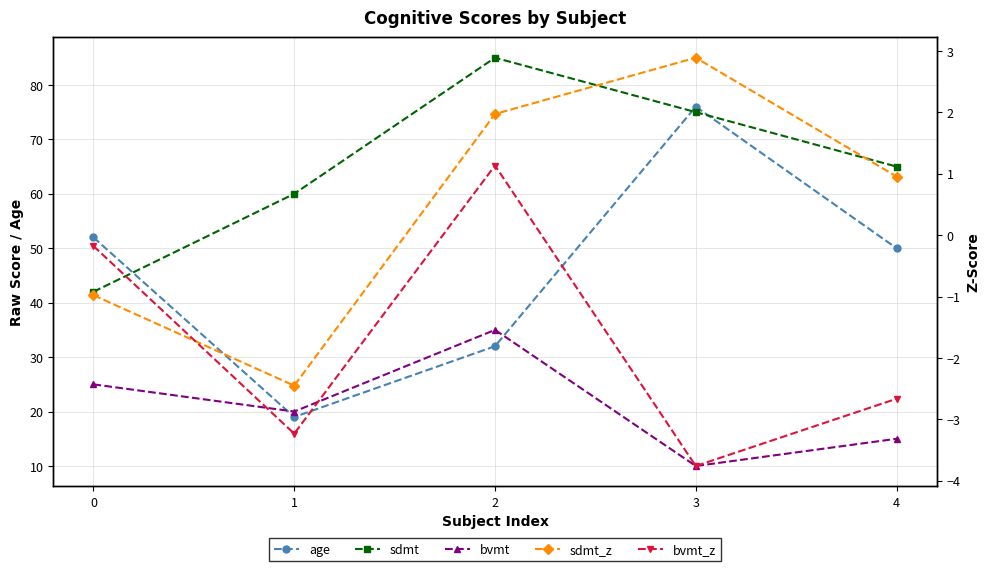

Is this an area chart (filled region under the line)?

No